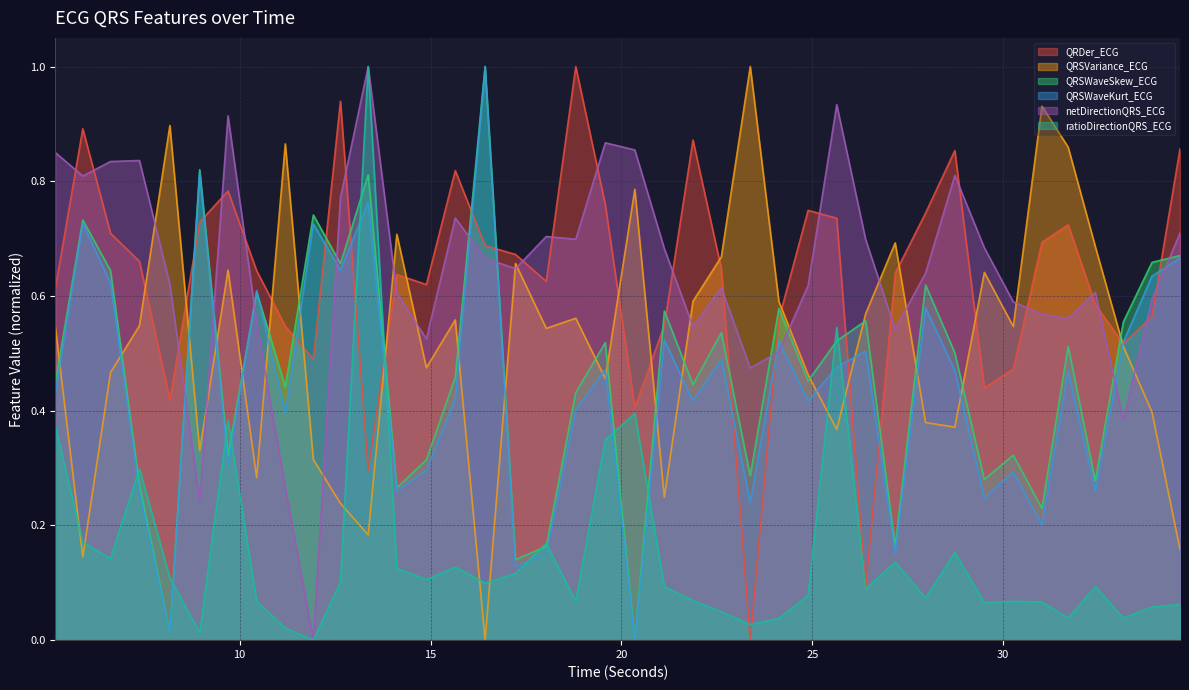

True or false: netDirectionQRS_ECG has a value of 0.9 at 20.3515625.

True